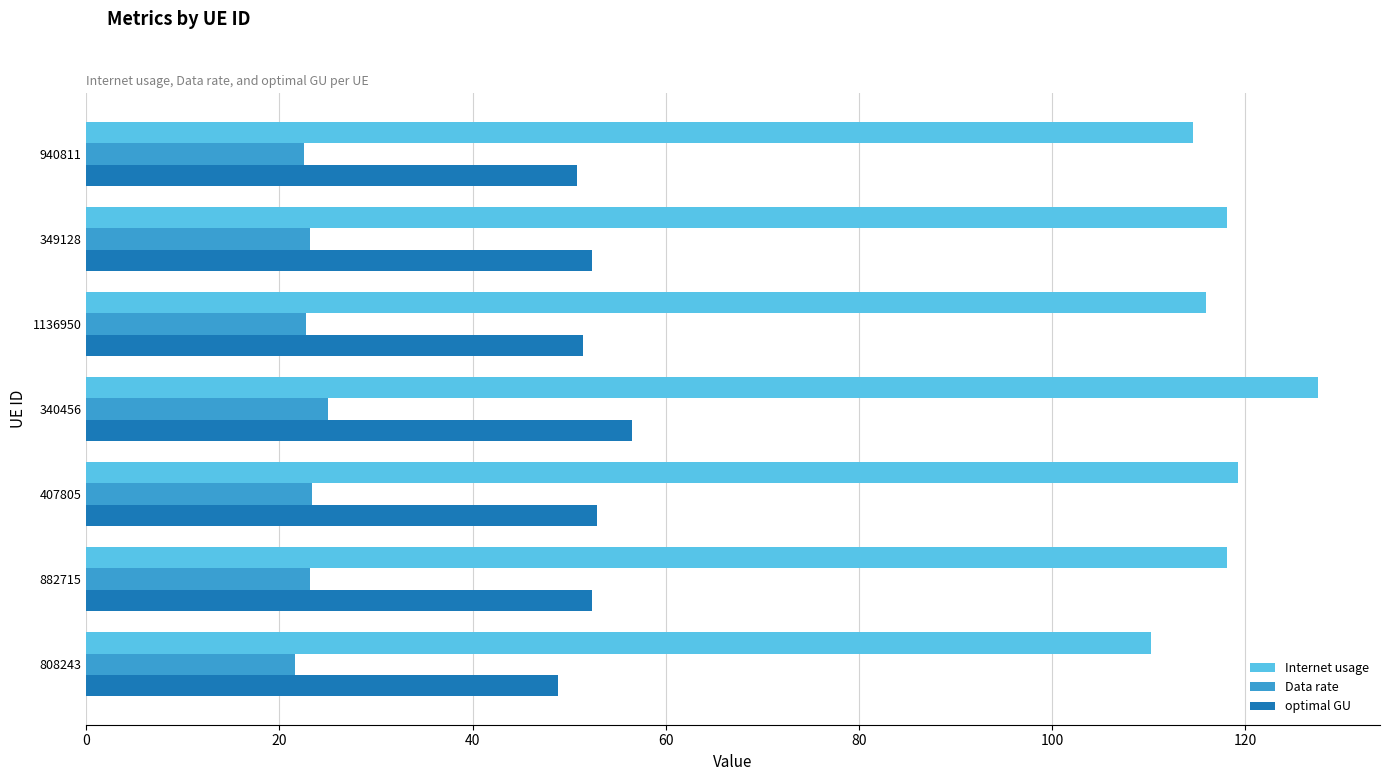

What is the difference between the second highest and second lowest values in the optimal GU series?

2.0